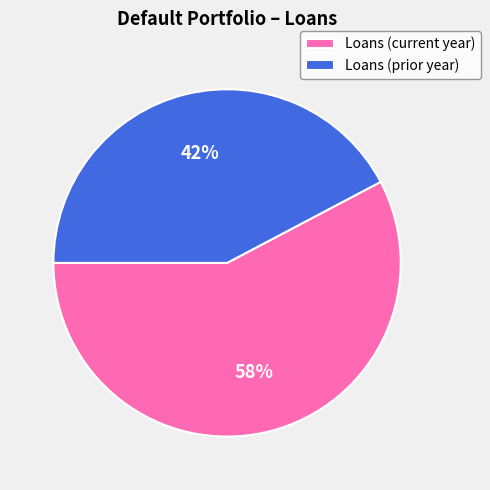

How many slices are in this pie chart?

2